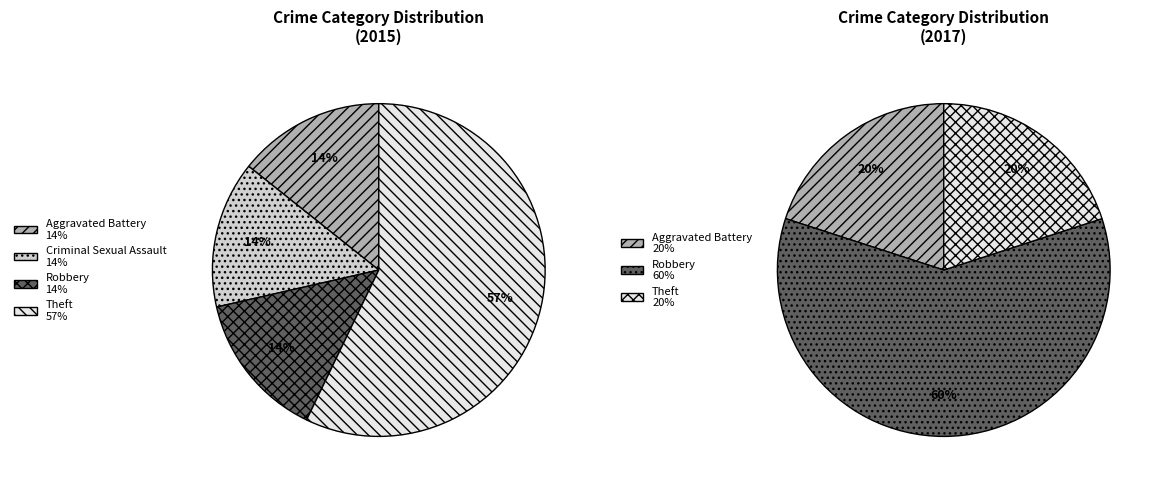

Is it true that Total is 59% of the pie?

False